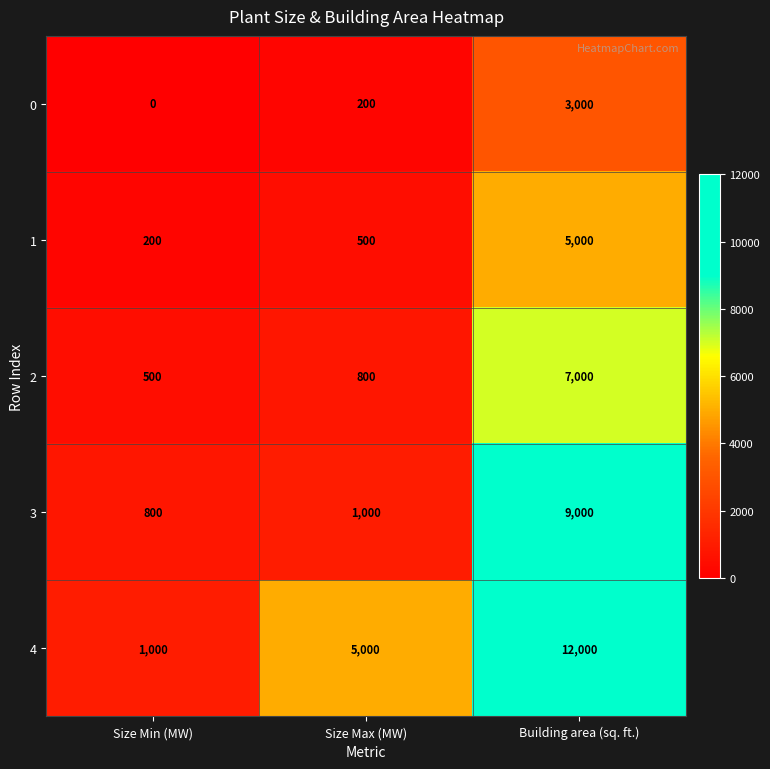

Which label corresponds to the largest value in the chart?

Building area (sq. ft.)